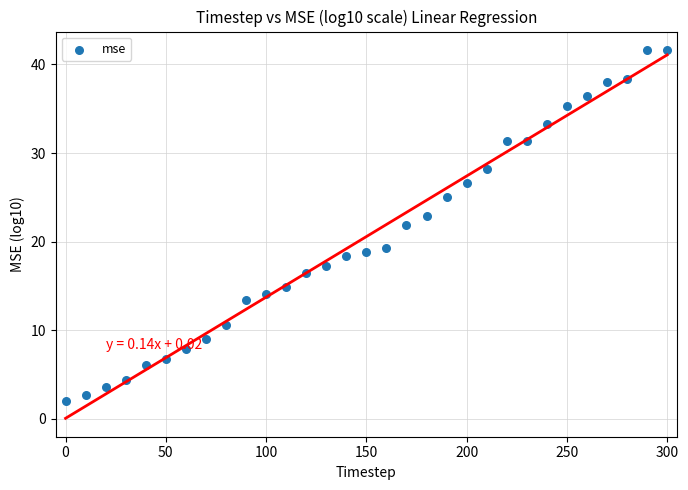

What is the range of Y values (max minus min)?

39.7